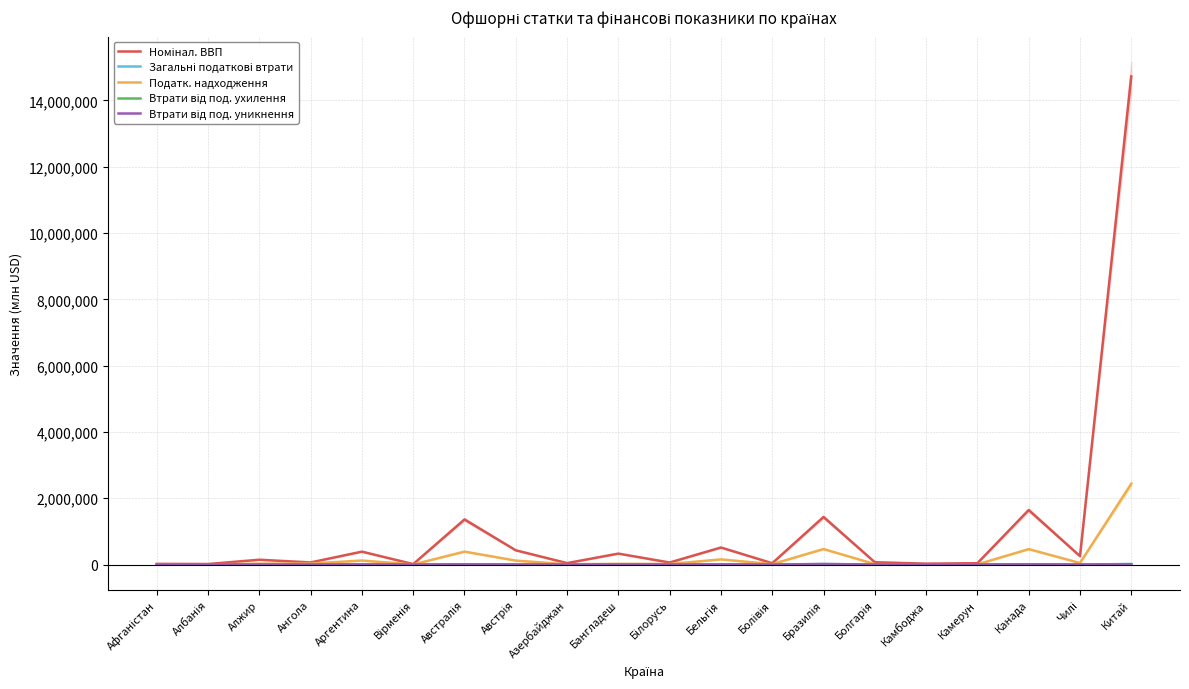

Which series ends up on top after the final intersection of Втрати від под. ухилення and Втрати від под. уникнення?

Втрати від под. ухилення